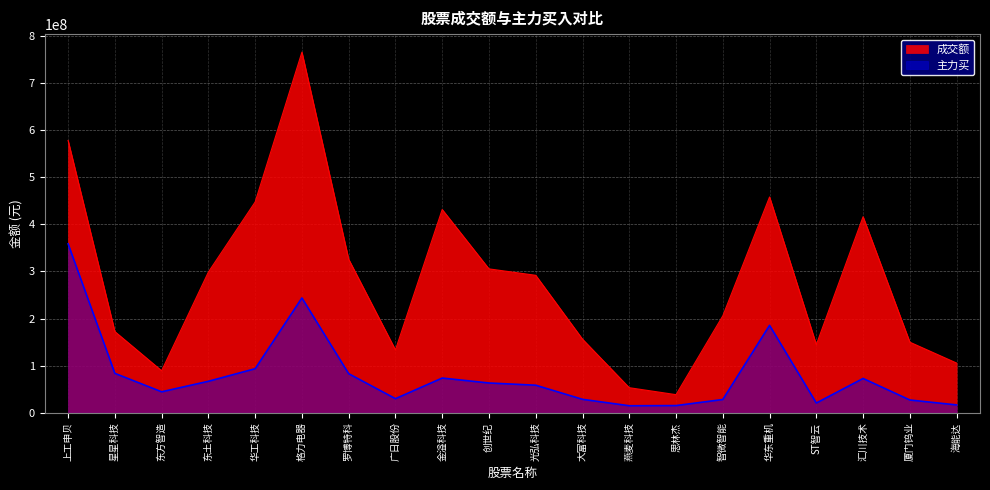

True or false: 成交额 and 主力买 intersect in this chart.

False